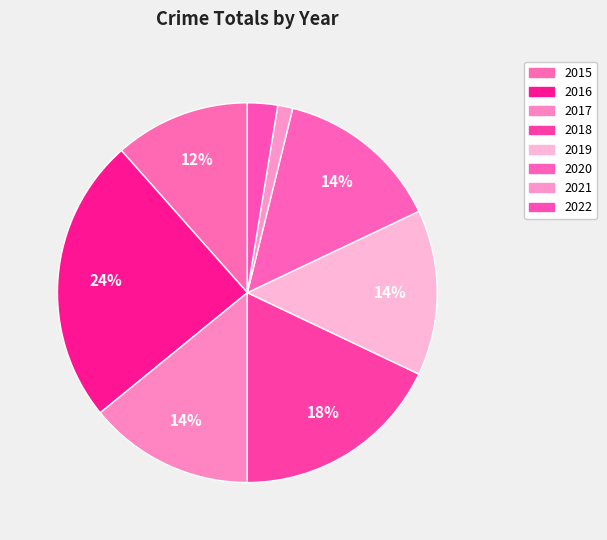

What percentage is the 2021 slice, to the nearest percent?

1%